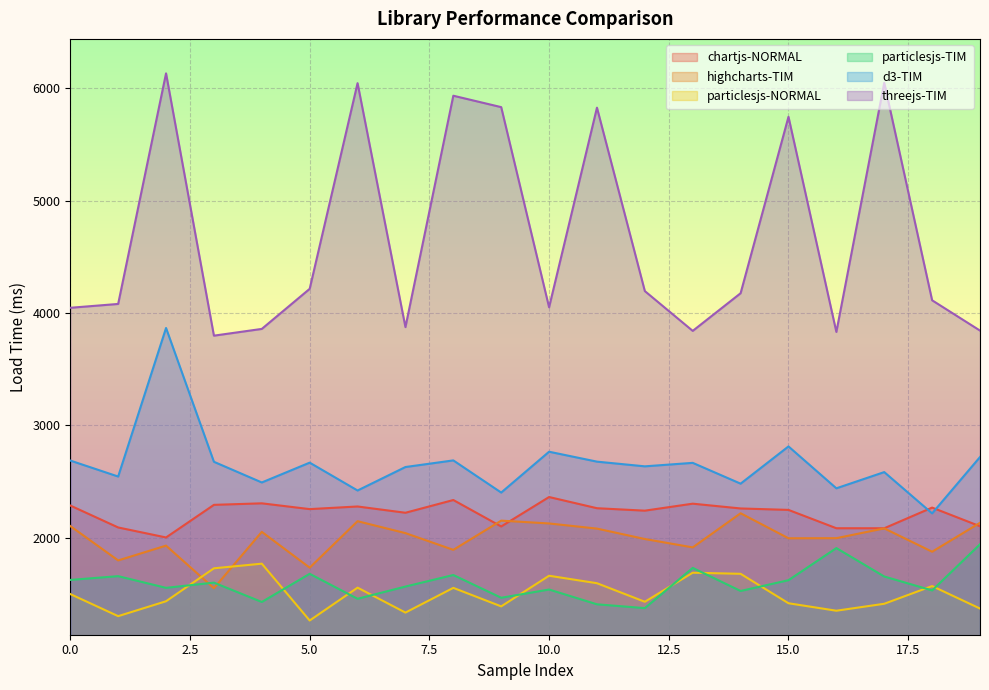

Reading left to right, transcribe all the data shown in this chart.

chartjs-NORMAL: 2287.7	2092.5	2003.5	2293.7	2307.3	2255.8	2279.2	2223.4	2336.7	2101.3	2363.4	2263.8	2242.0	2304.2	2261.6	2248.8	2085.6	2085.4	2269.3	2103.3
highcharts-TIM: 2105.1	1799.1	1931.0	1552.0	2053.6	1734.8	2148.3	2042.2	1893.3	2153.3	2128.1	2082.4	1989.7	1915.1	2218.9	1996.2	1997.2	2084.3	1876.7	2134.1
particlesjs-NORMAL: 1499.9	1303.3	1435.9	1729.0	1770.3	1264.5	1556.9	1335.1	1555.0	1390.3	1662.9	1596.4	1431.2	1689.9	1680.1	1418.1	1351.6	1413.5	1571.0	1370.9
particlesjs-TIM: 1625.6	1659.2	1555.2	1601.6	1429.4	1680.0	1457.9	1566.6	1669.4	1466.9	1540.3	1408.7	1374.7	1732.7	1527.4	1623.2	1909.0	1656.2	1532.2	1942.9
d3-TIM: 2687.9	2545.7	3867.5	2676.9	2492.9	2669.3	2421.4	2630.3	2689.3	2403.0	2766.5	2678.2	2636.4	2667.4	2482.3	2813.6	2440.9	2585.2	2217.8	2719.2
threejs-TIM: 4047.3	4081.5	6133.4	3799.3	3859.3	4215.9	6046.1	3875.2	5934.4	5832.8	4051.6	5828.0	4195.9	3841.7	4176.8	5746.8	3832.3	6049.5	4114.0	3844.4